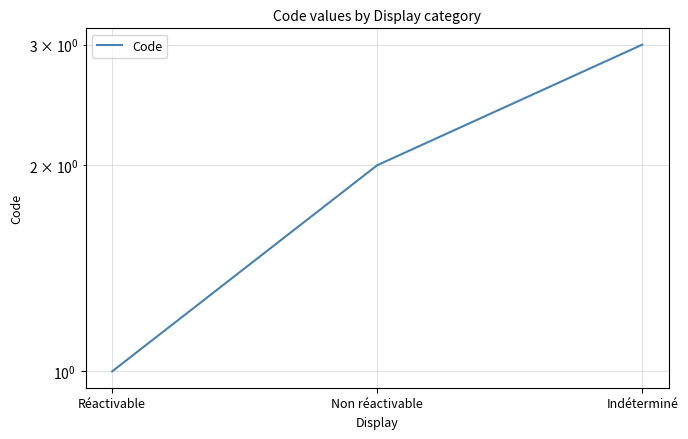

Approximately how many times larger is the value at Indéterminé compared to Réactivable?

3.0